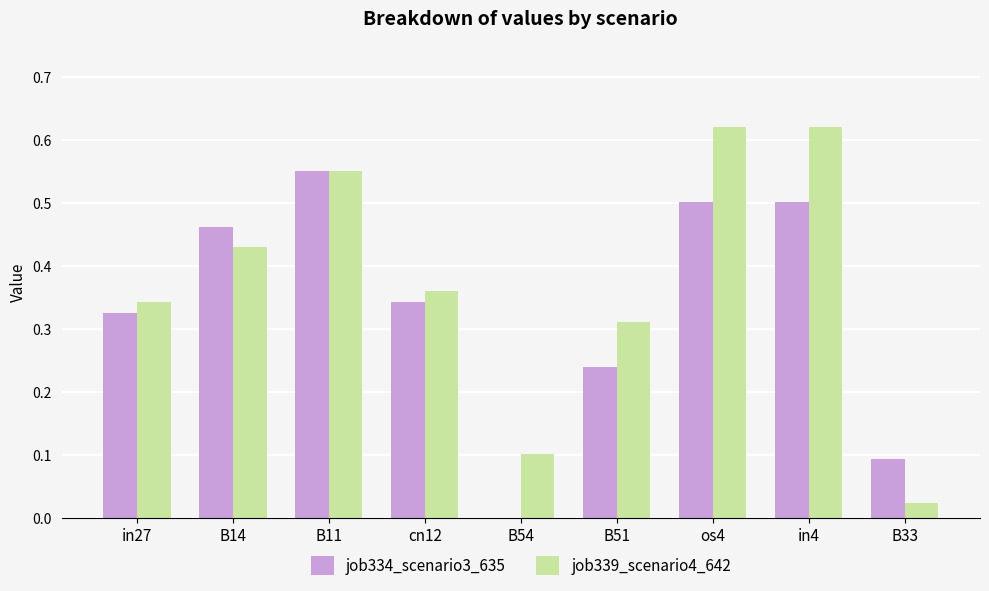

Where is job334_scenario3_635 nearest to the value 0?

B54